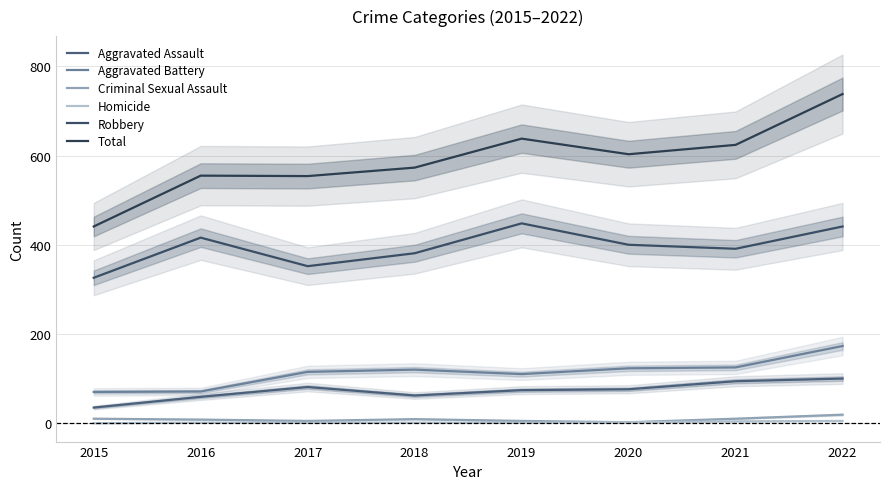

Is it true that Criminal Sexual Assault equals 4 at 2022?

False